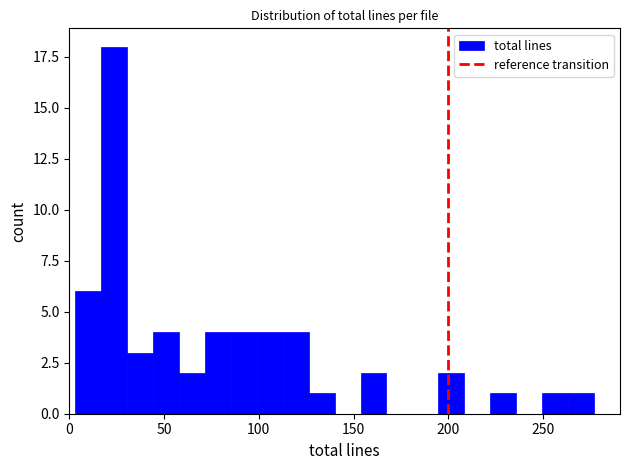

Read against the x-axis, roughly where is the centre of the tallest bar?

25